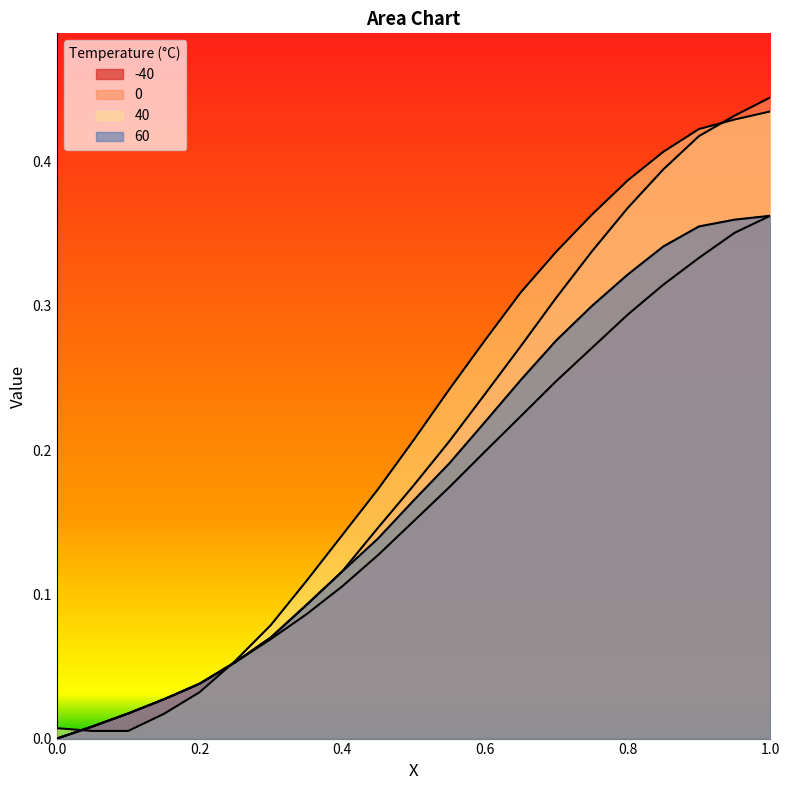

How many positive values does the -40 series have?

20